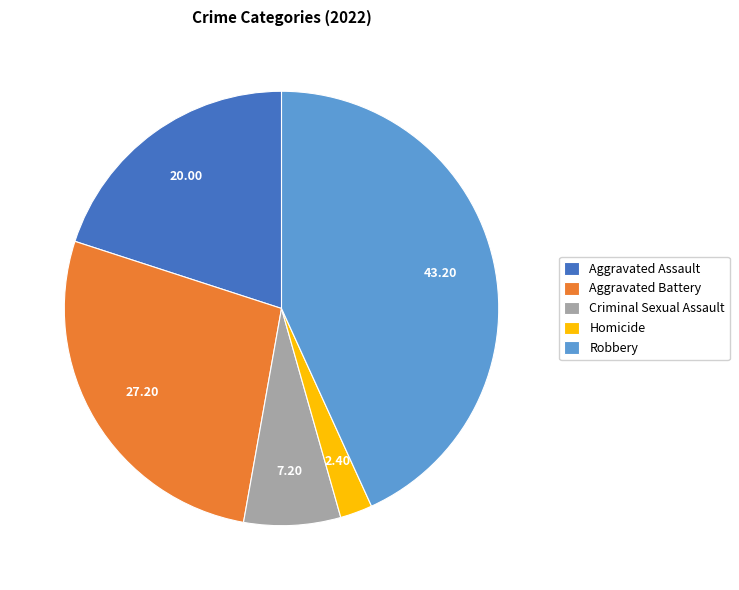

Which category has the biggest portion of the pie?

Robbery